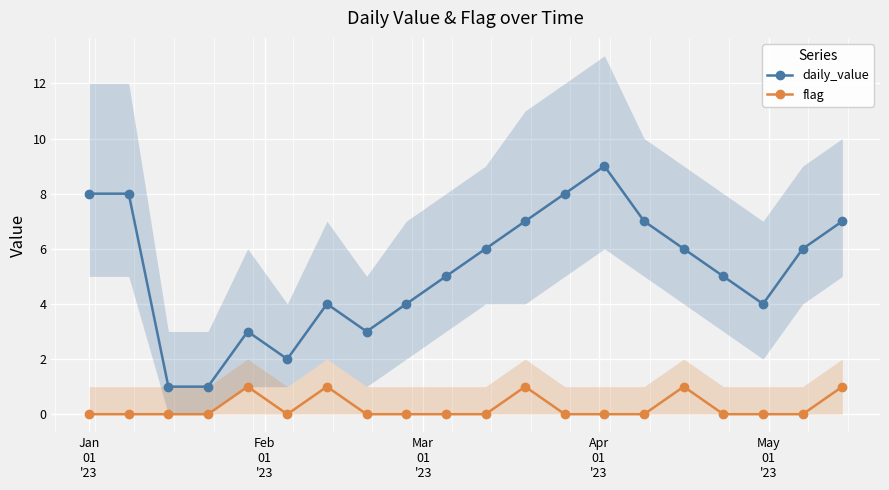

In daily_value, how many points are lower than both neighbors (excluding endpoints)?

3